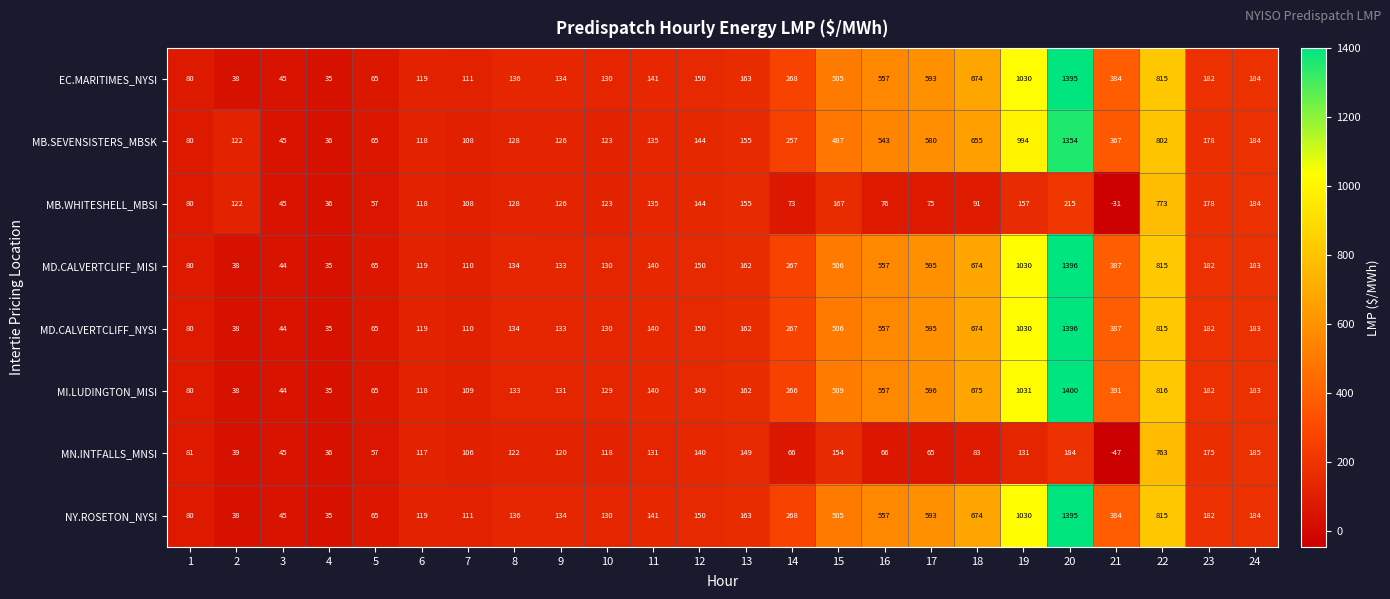

What is the sum of the MI.LUDINGTON_MISI values at 3 and 10?

173